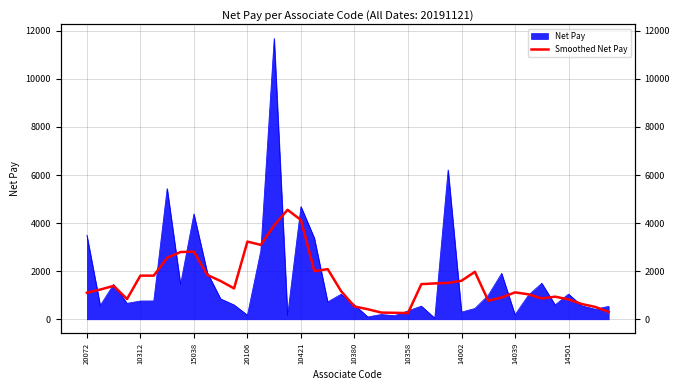

What is the change in value from 14501 to 25?

-383.0